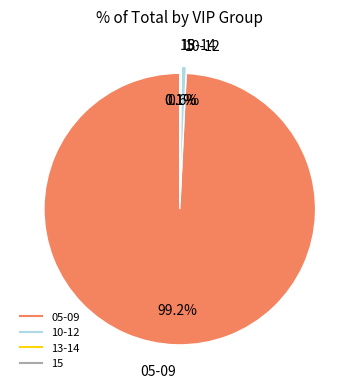

Which slice is the largest?

05-09